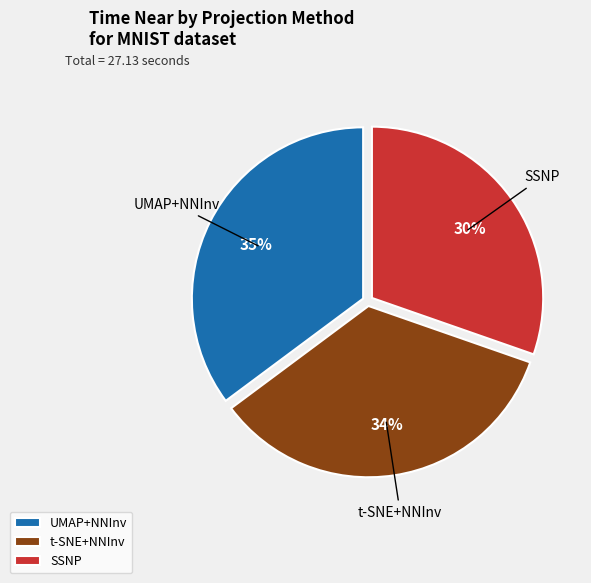

Between SSNP and UMAP+NNInv, which is larger?

UMAP+NNInv